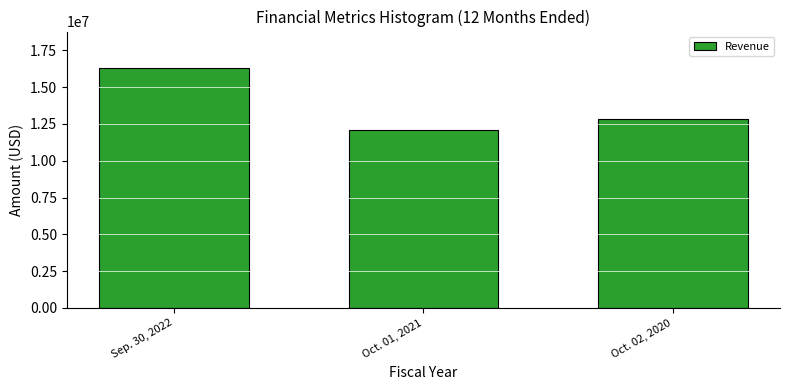

Reading right to left, extract all data points from this chart.

Oct. 02, 2020=12829559	Oct. 01, 2021=12095965	Sep. 30, 2022=16326624